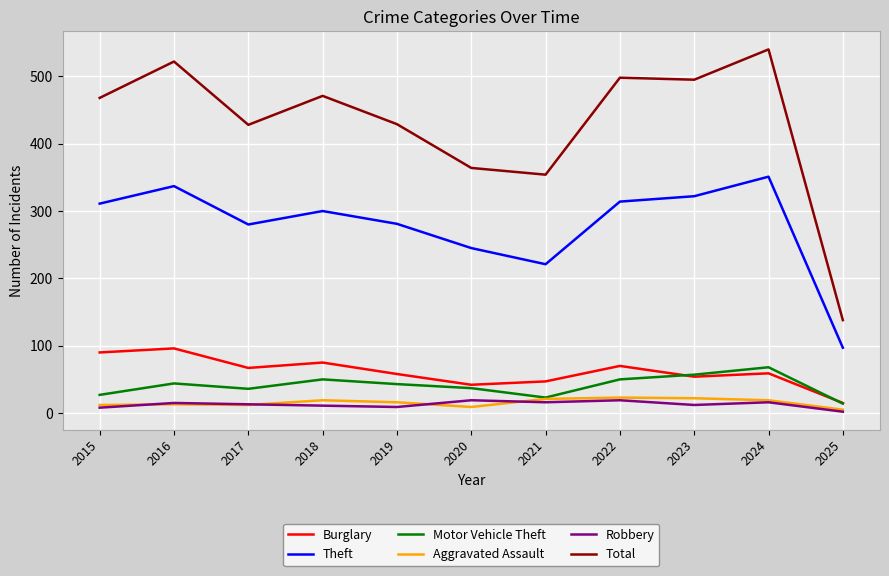

True or false: Theft and Motor Vehicle Theft cross at least once.

False